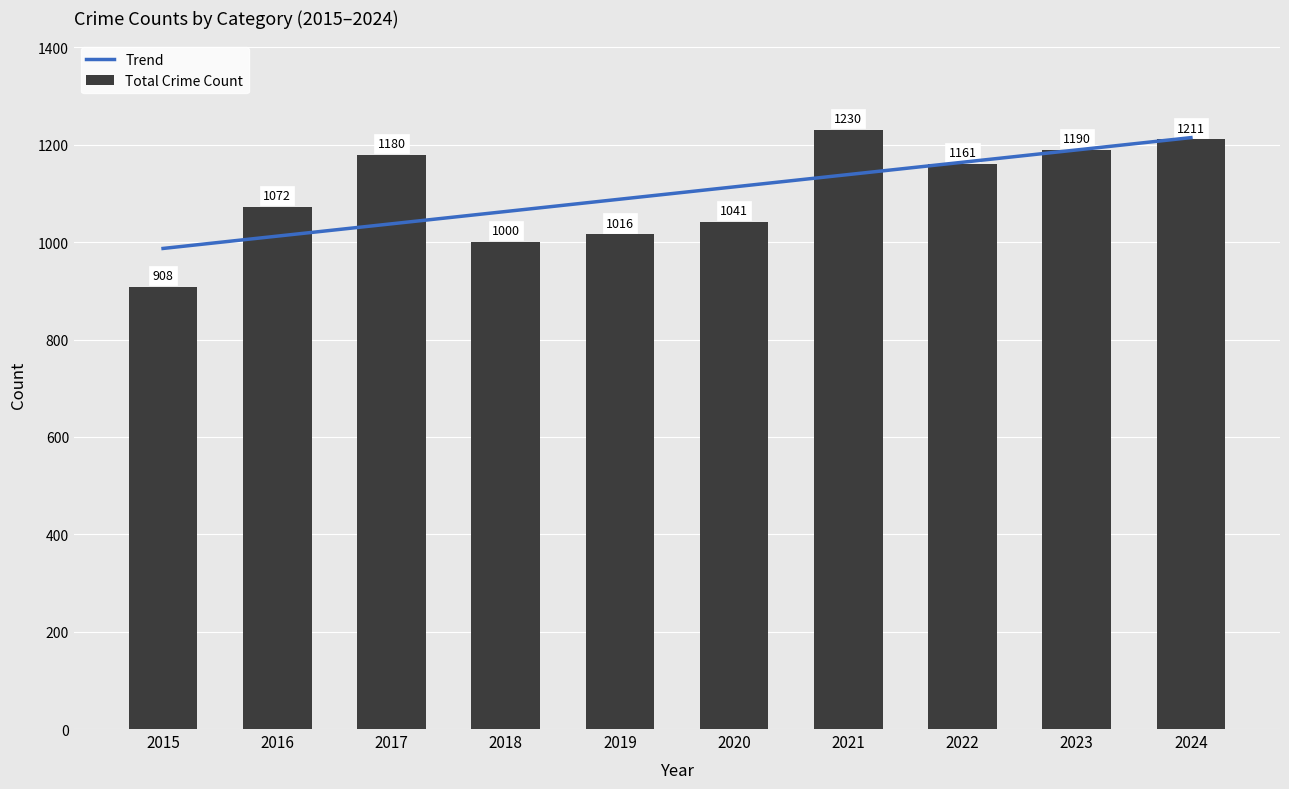

The value of Trend at 2020 is 1113.5. True or false?

True